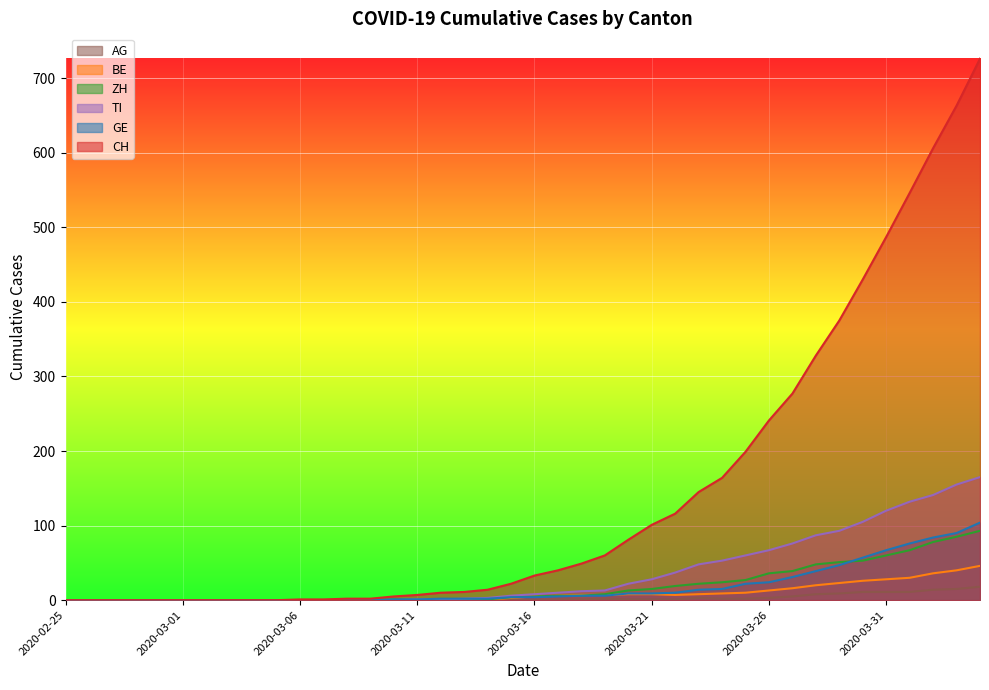

What is the highest value of the BE series?

46